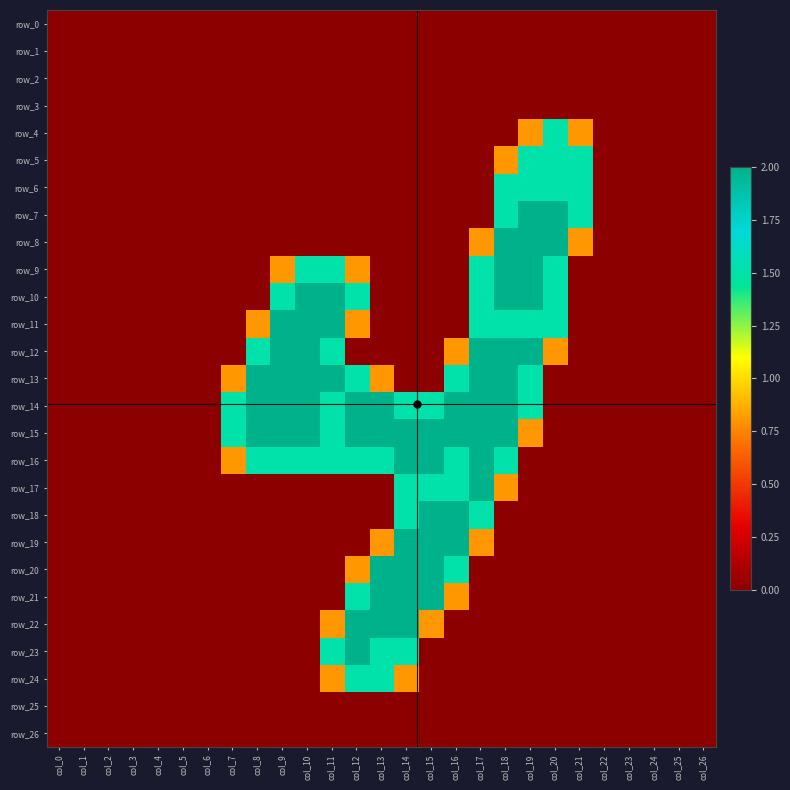

What is the average value of the row_19 series?

0.3